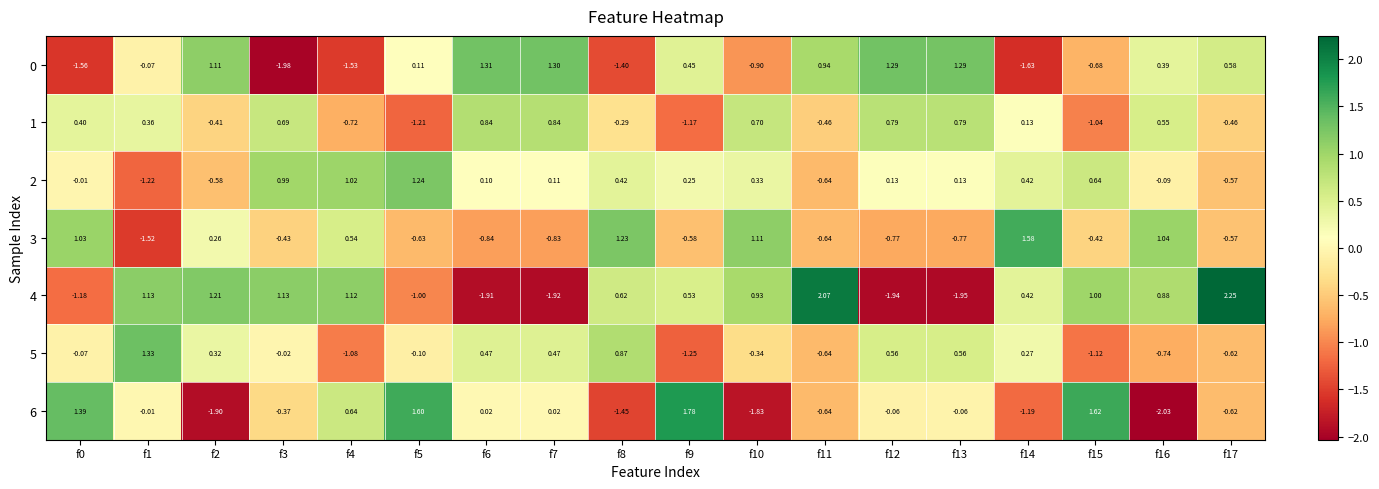

How many categories are shown in the chart?

18